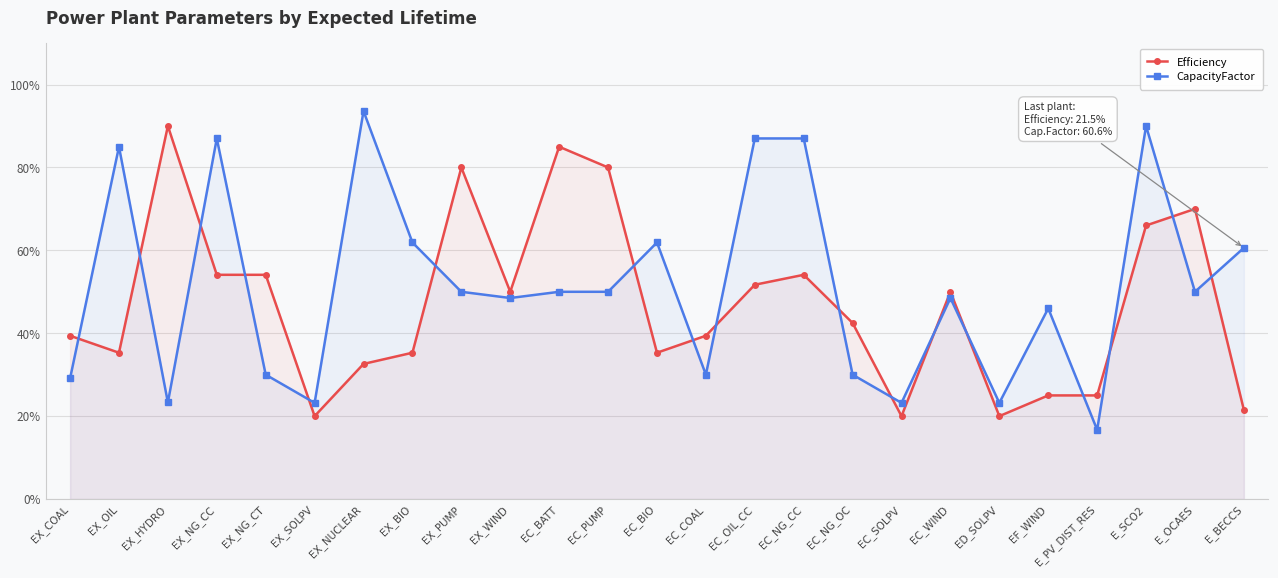

Where is CapacityFactor nearest to the value 55?

EX_PUMP